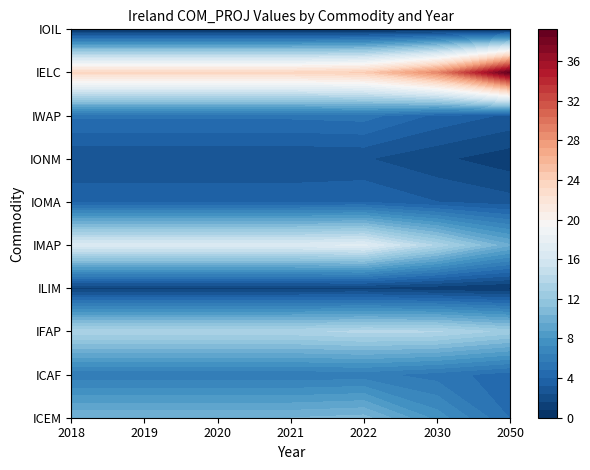

What is the sum of all IELC values?

185.4